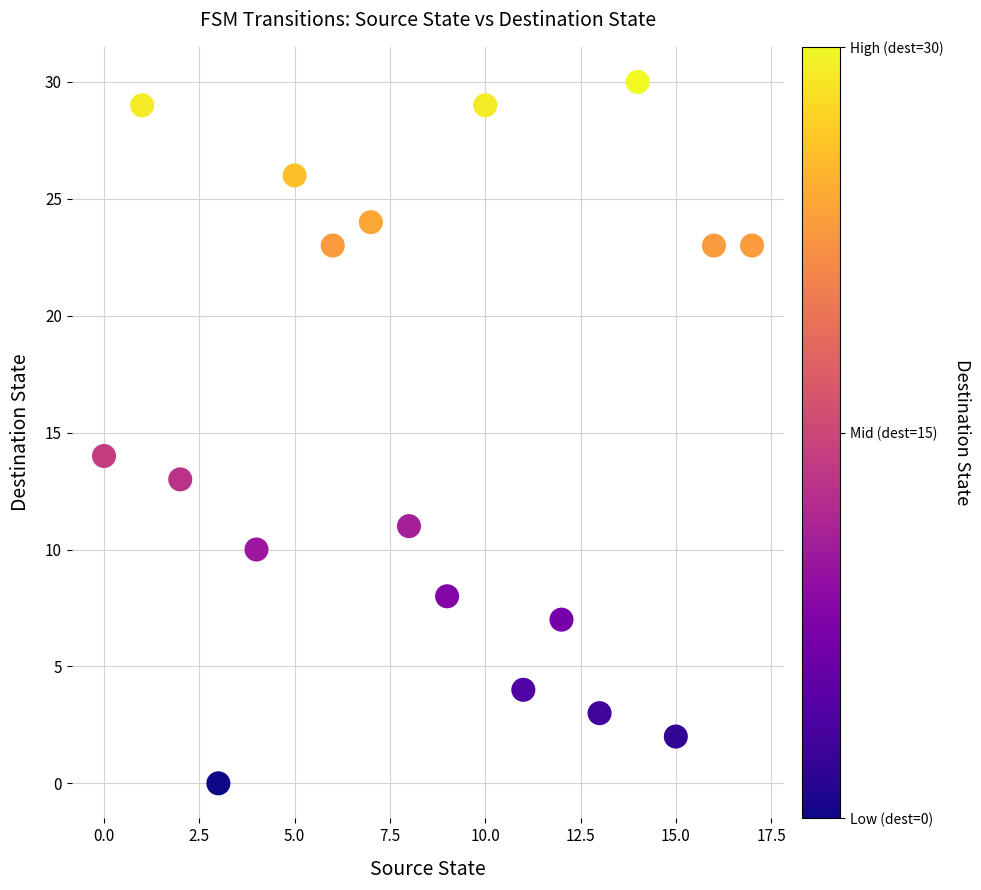

What Y value in the scatter plot is closest to 15?

14